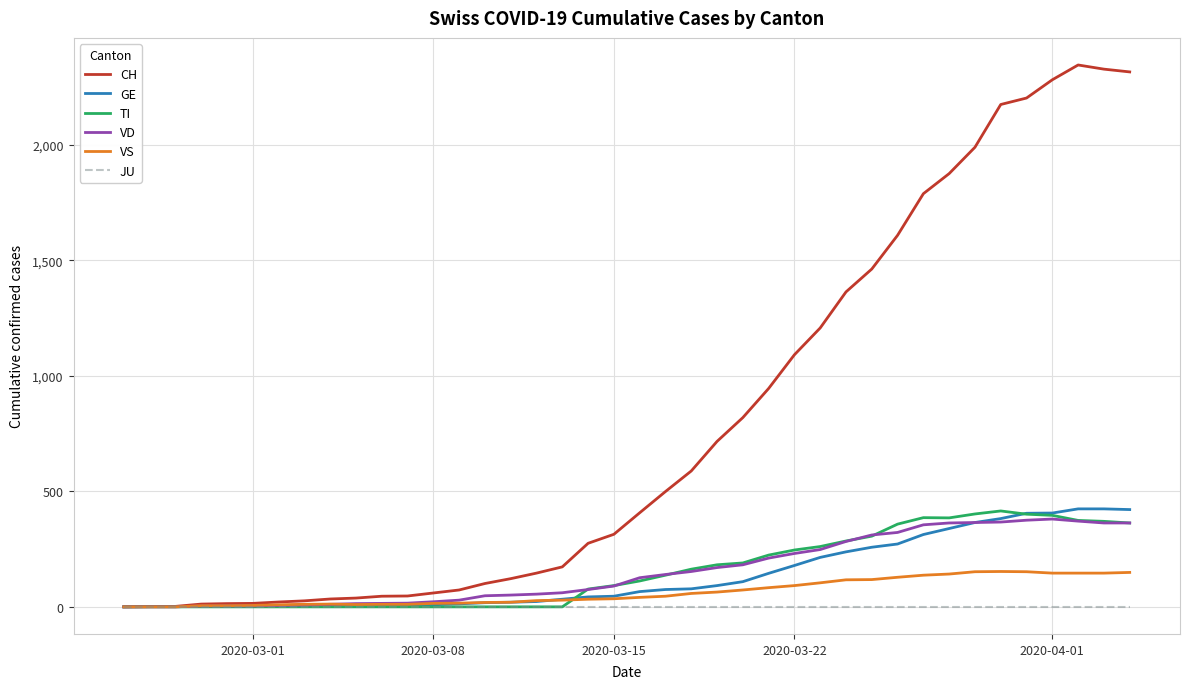

What is the maximum value shown in the chart?

2345